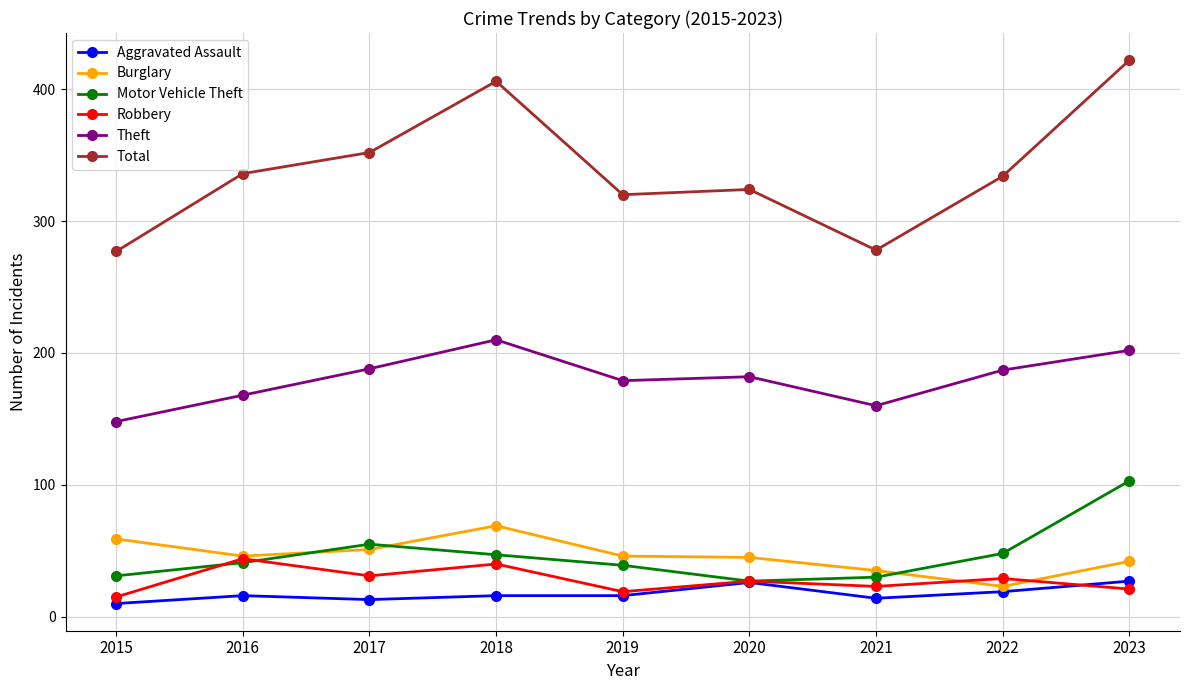

Is the value of Total at 2015 greater than the value of Motor Vehicle Theft at 2016?

Yes